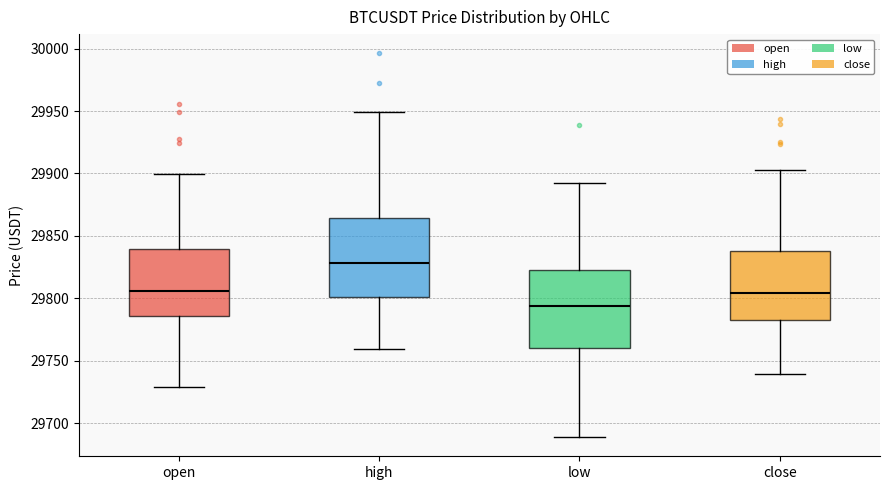

Which box's median line is the lowest?

low